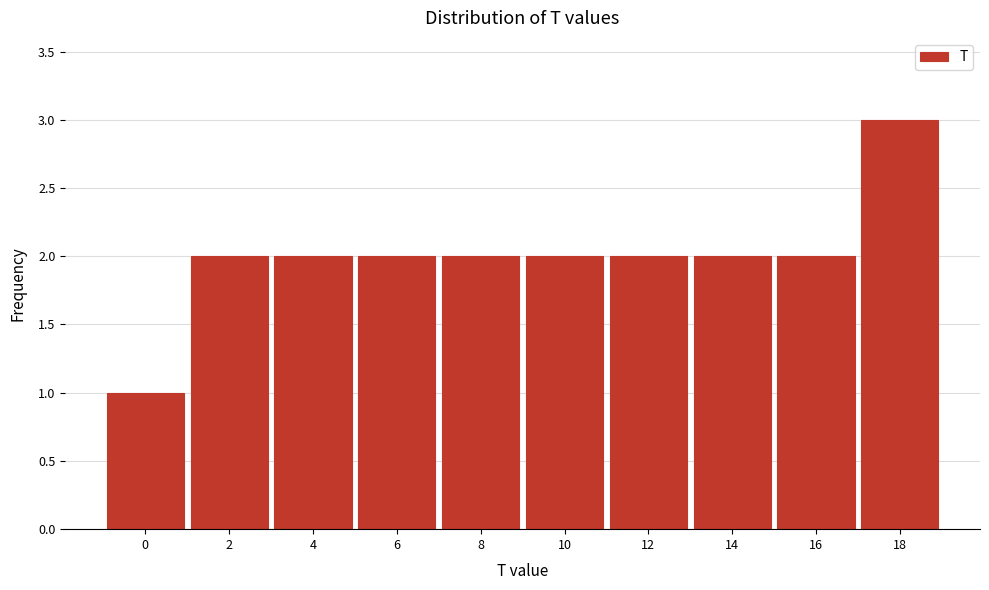

Reading left to right, extract all data points from this chart.

1	2	2	2	2	2	2	2	2	3